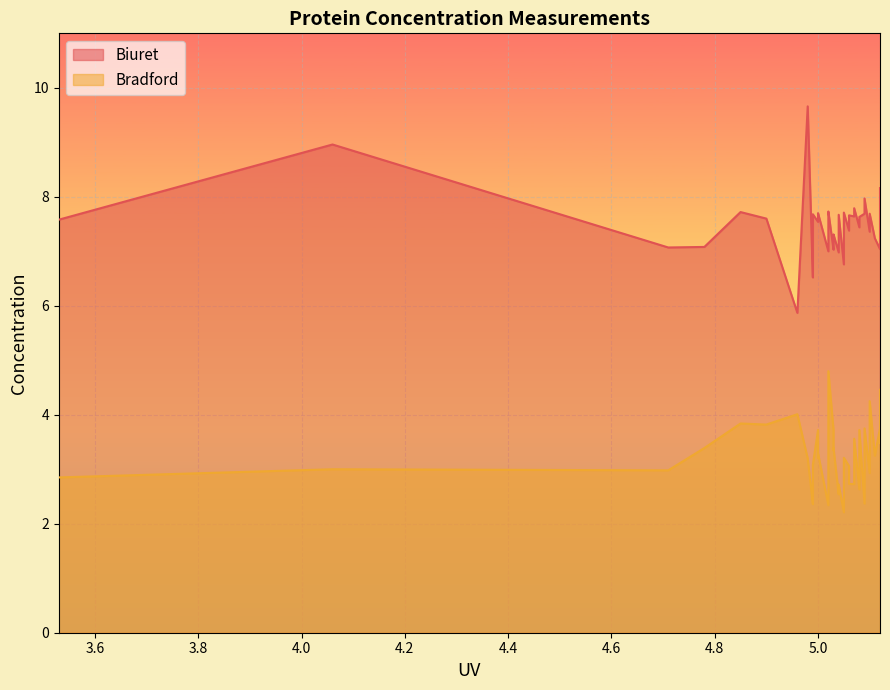

Where is Biuret nearest to the value 7?

5.02